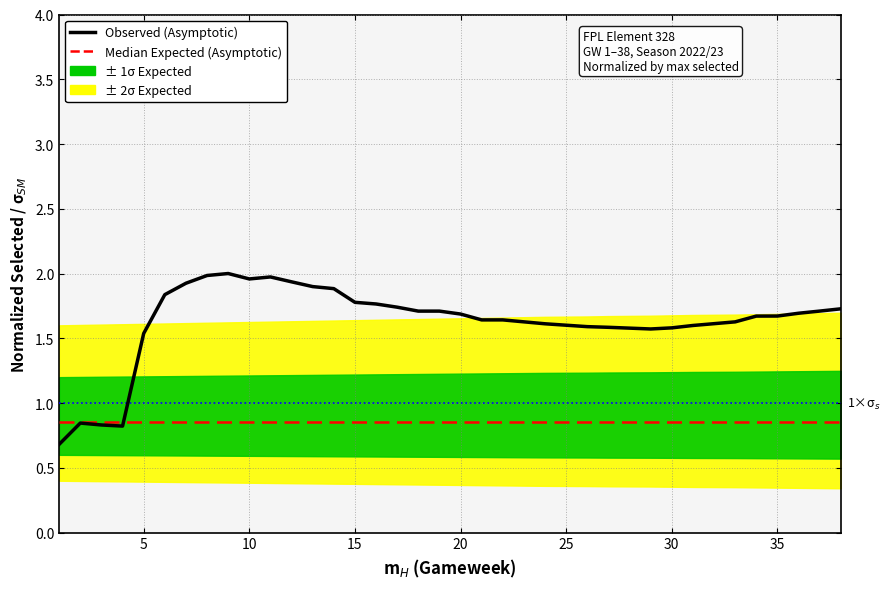

What is the average value of the Observed (Asymptotic) series?

1.6